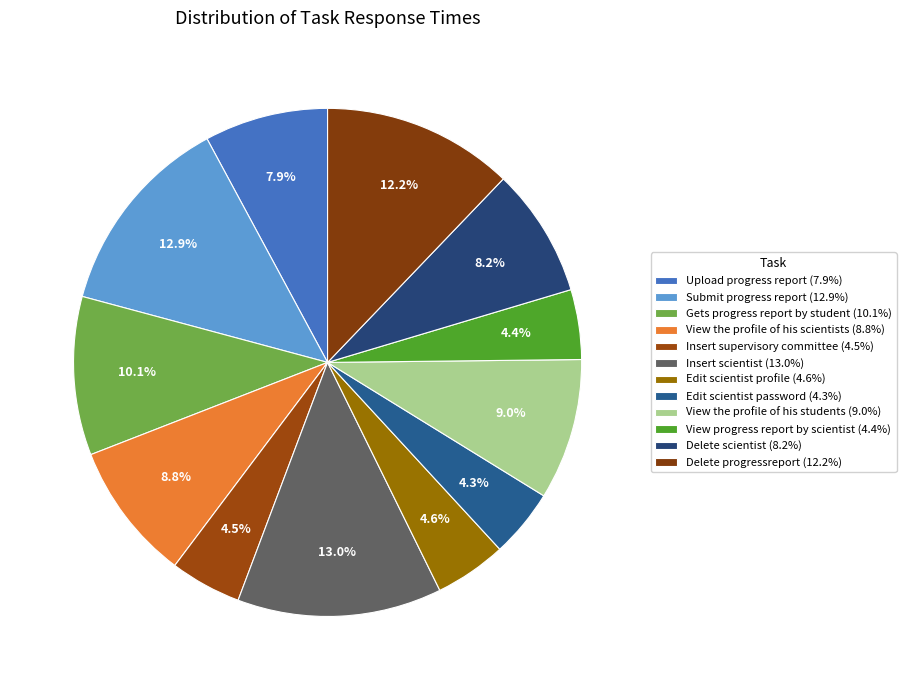

How many segments does this pie chart have?

12